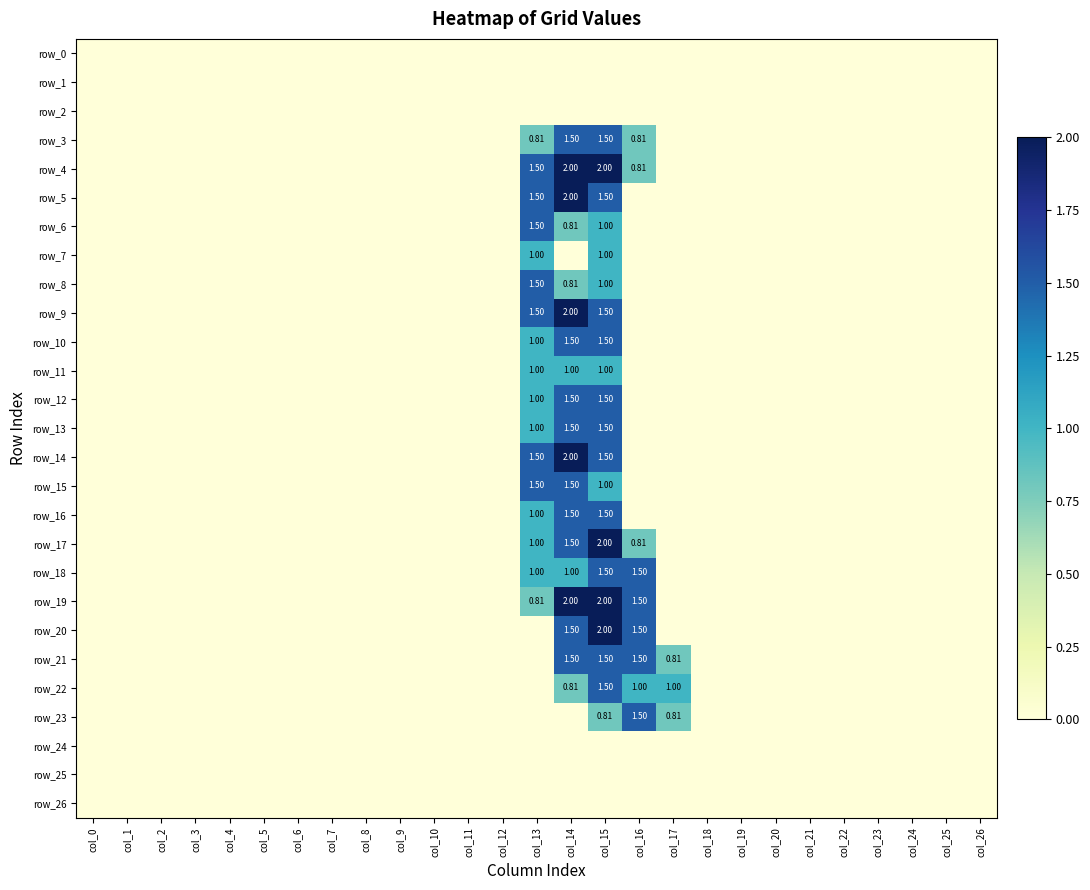

The row_12 series shows -0.7 at col_8. True or false?

False